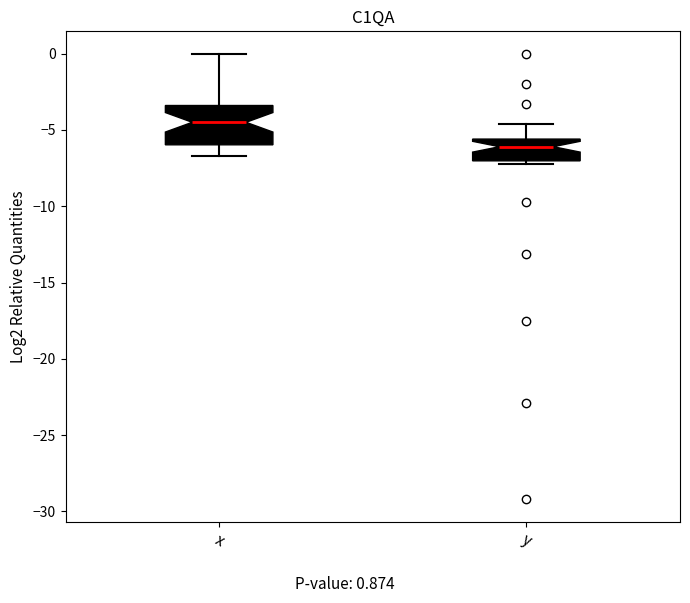

Which box is the tallest, from its lower edge to its upper edge?

x